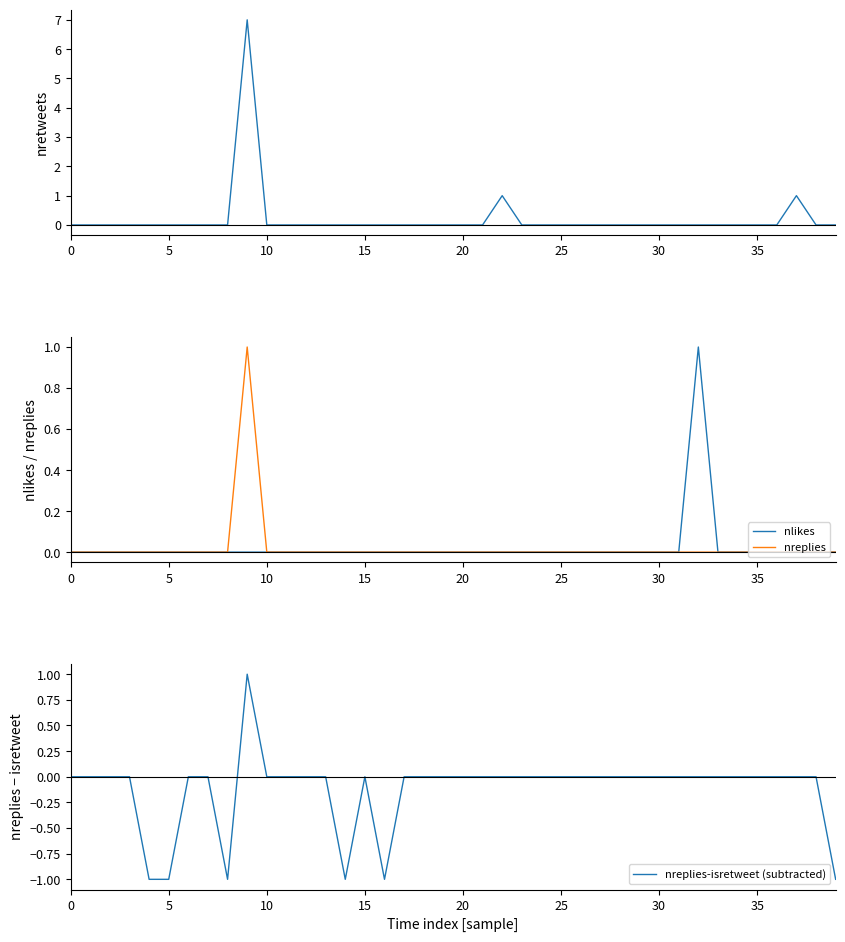

True or false: nretweets and nlikes intersect in this chart.

False